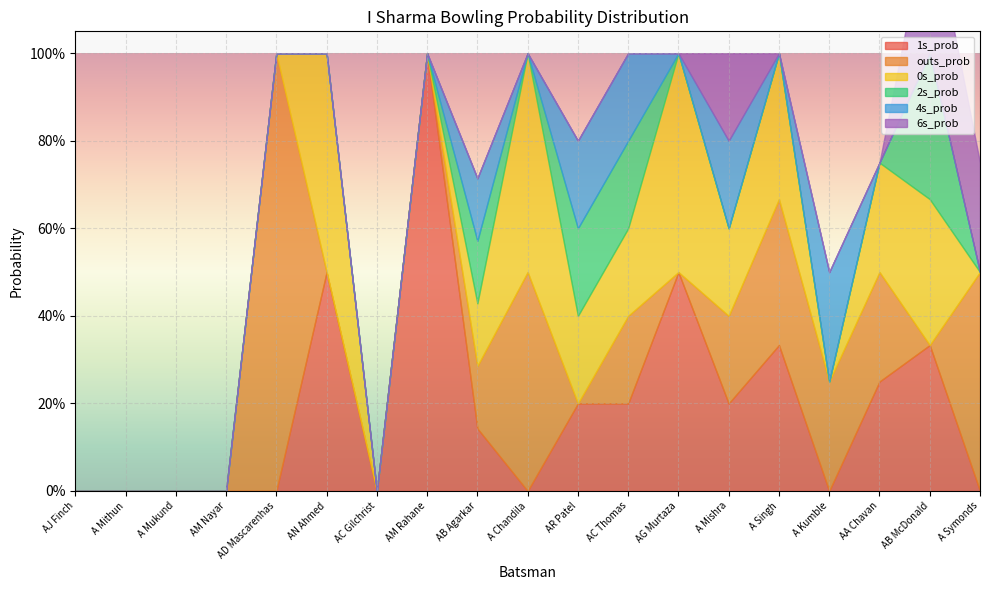

How many categories are shown in the chart?

19